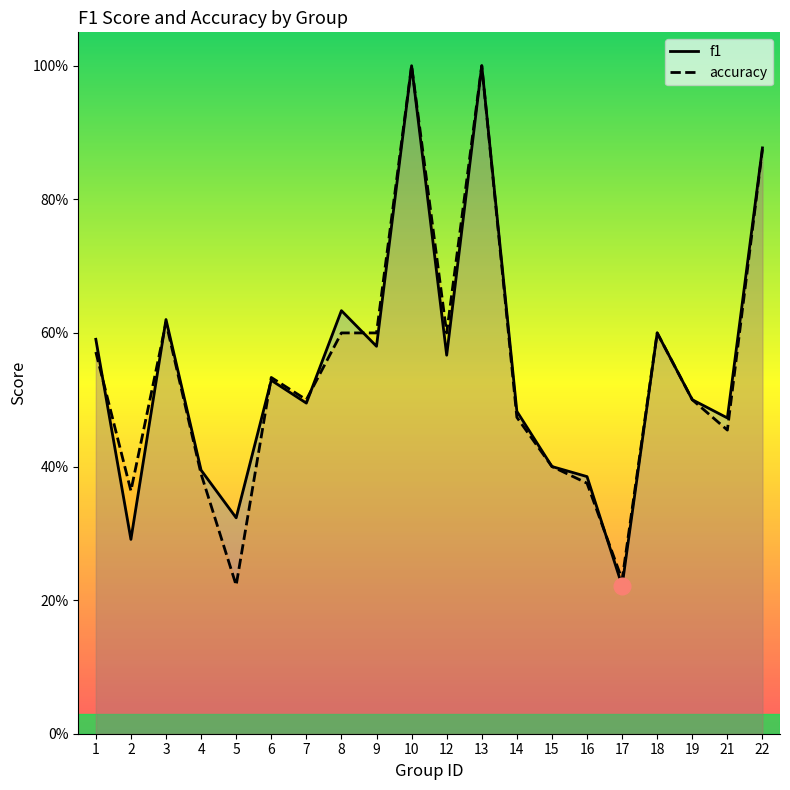

How many lines are shown in the chart?

2